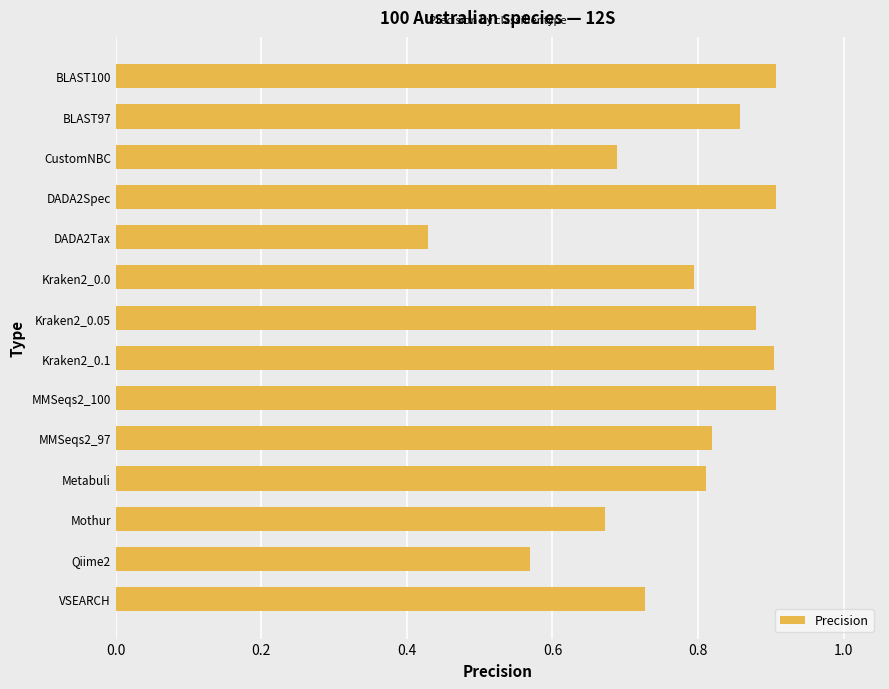

The value at Kraken2_0.1 is 1.6. True or false?

False